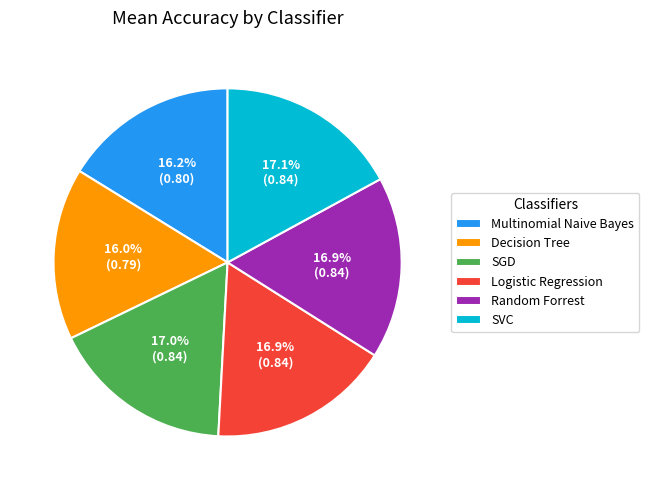

Do Decision Tree and SGD together represent more than half of the pie?

No